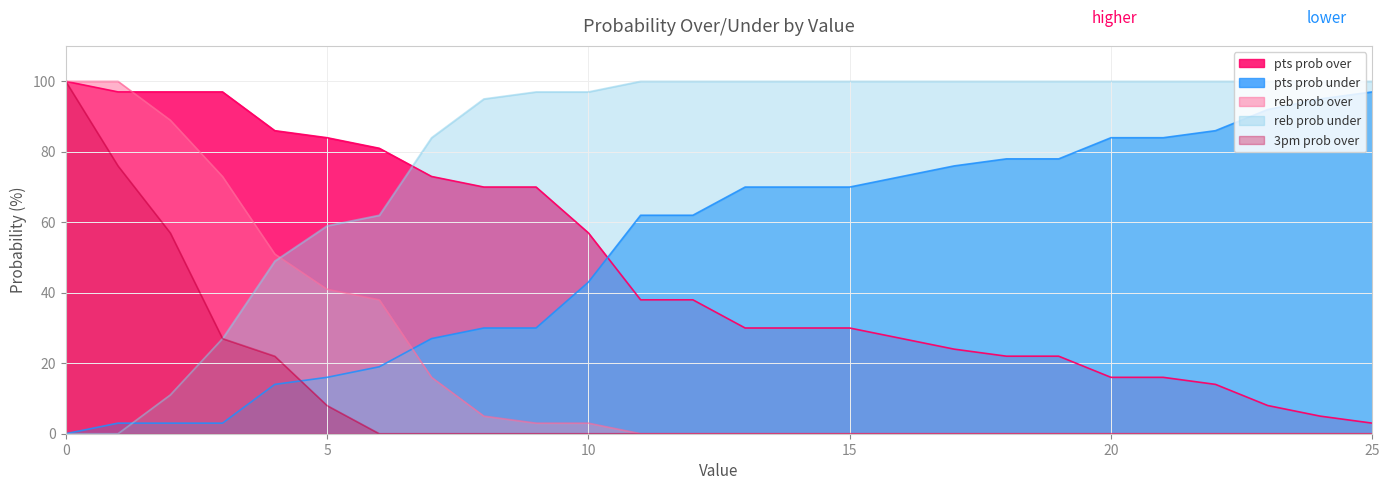

Reading left to right, transcribe all the data shown in this chart.

pts prob over: 100	97	97	97	86	84	81	73	70	70	57	38	38	30	30	30	27	24	22	22	16	16	14	8	5	3
pts prob under: 0	3	3	3	14	16	19	27	30	30	43	62	62	70	70	70	73	76	78	78	84	84	86	92	95	97
reb prob over: 100	100	89	73	51	41	38	16	5	3	3	0	0	0	0	0	0	0	0	0	0	0	0	0	0	0
reb prob under: 0	0	11	27	49	59	62	84	95	97	97	100	100	100	100	100	100	100	100	100	100	100	100	100	100	100
3pm prob over: 100	76	57	27	22	8	0	0	0	0	0	0	0	0	0	0	0	0	0	0	0	0	0	0	0	0